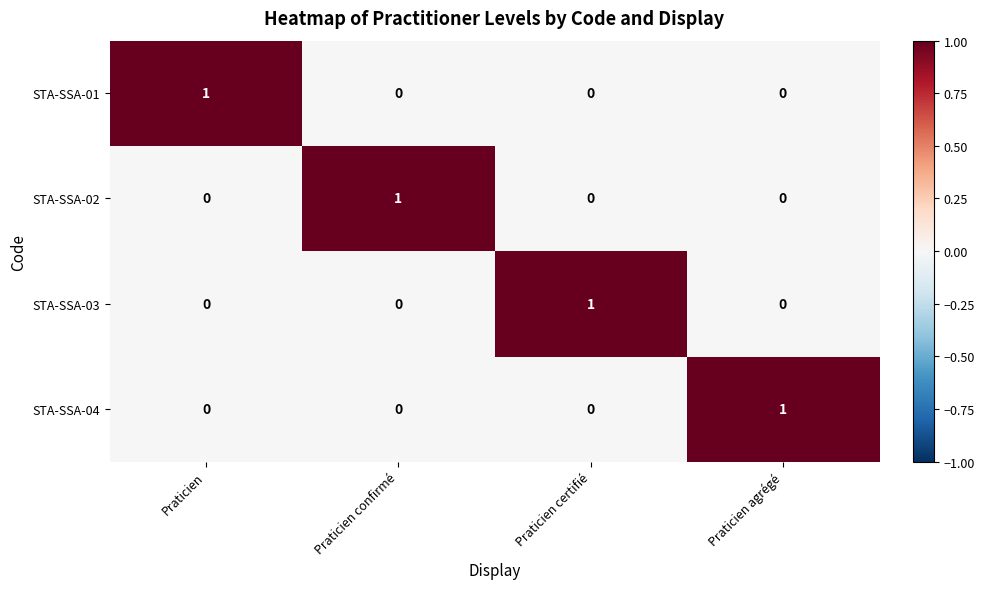

Is it true that STA-SSA-01 equals 0 at Praticien?

False